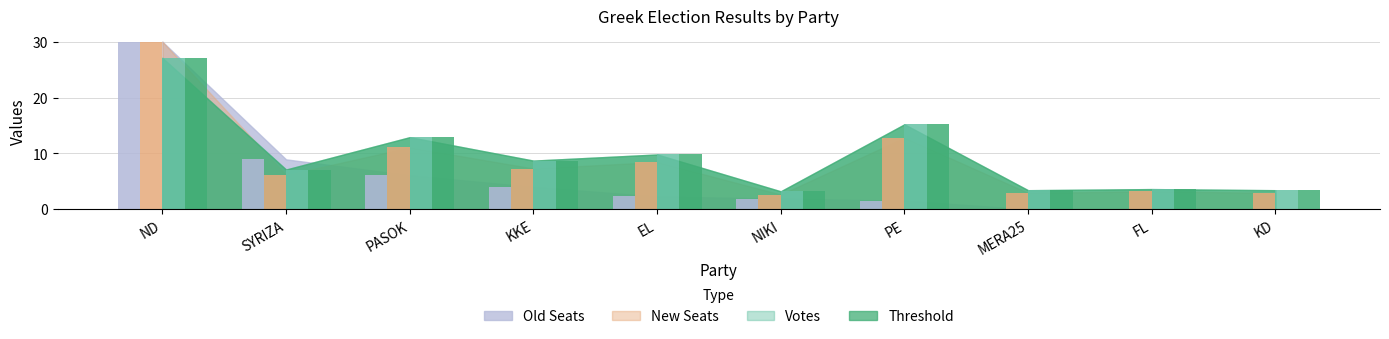

How many series are shown in this chart?

4